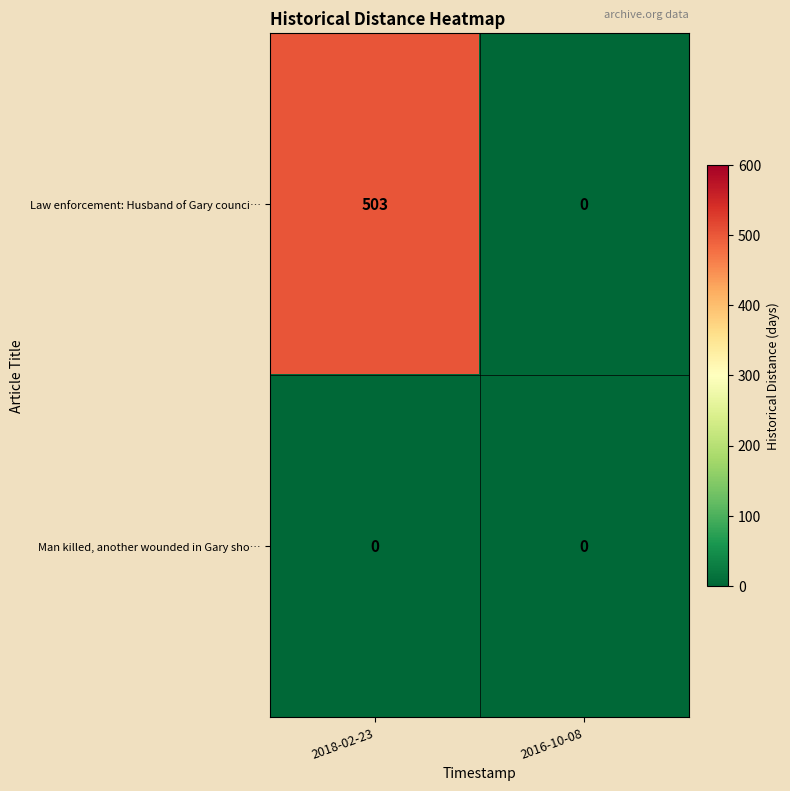

Reading left to right, transcribe all the data shown in this chart.

Law enforcement: Husband of Gary counci…: 2018-02-23=503	2016-10-08=0
Man killed, another wounded in Gary sho…: 2018-02-23=0	2016-10-08=0